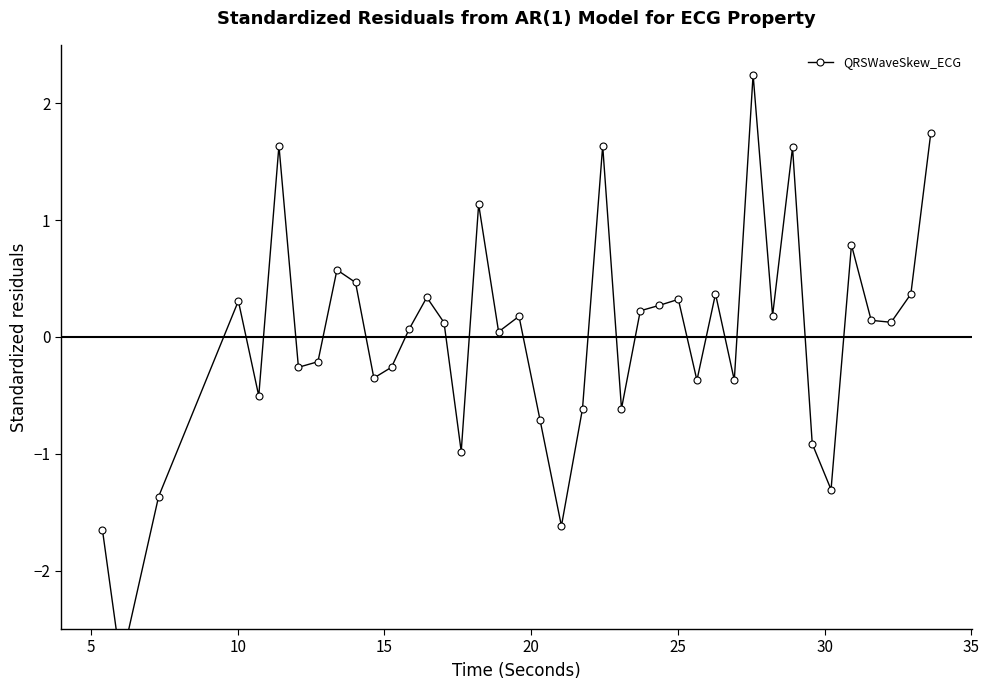

True or false: the data has more than 1 interior local peaks.

True